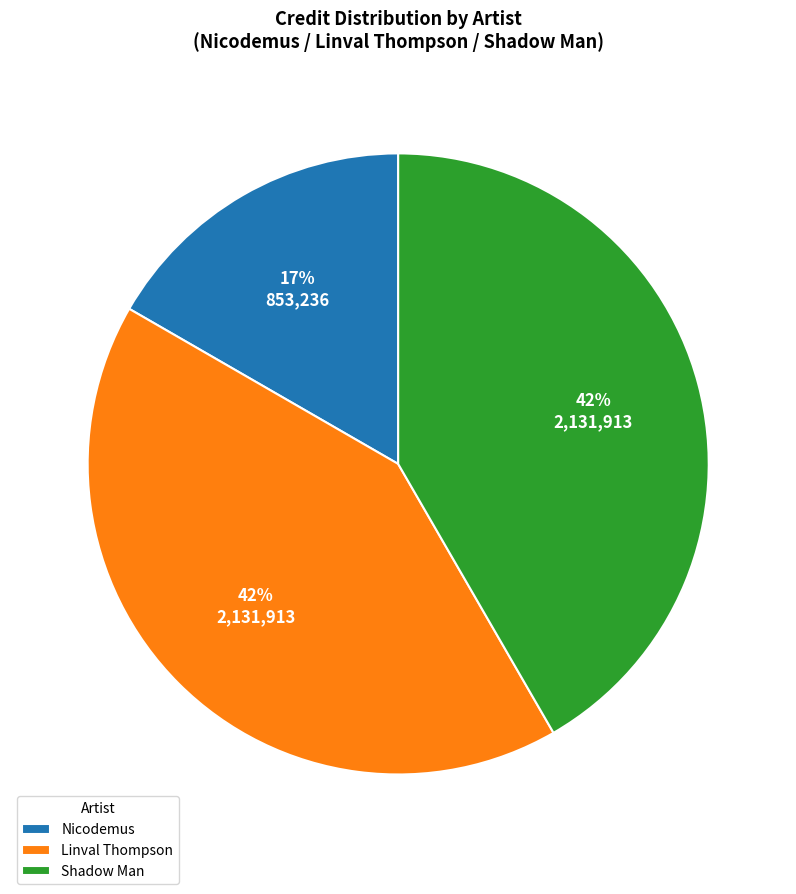

True or false: Shadow Man accounts for 27% of the total.

False